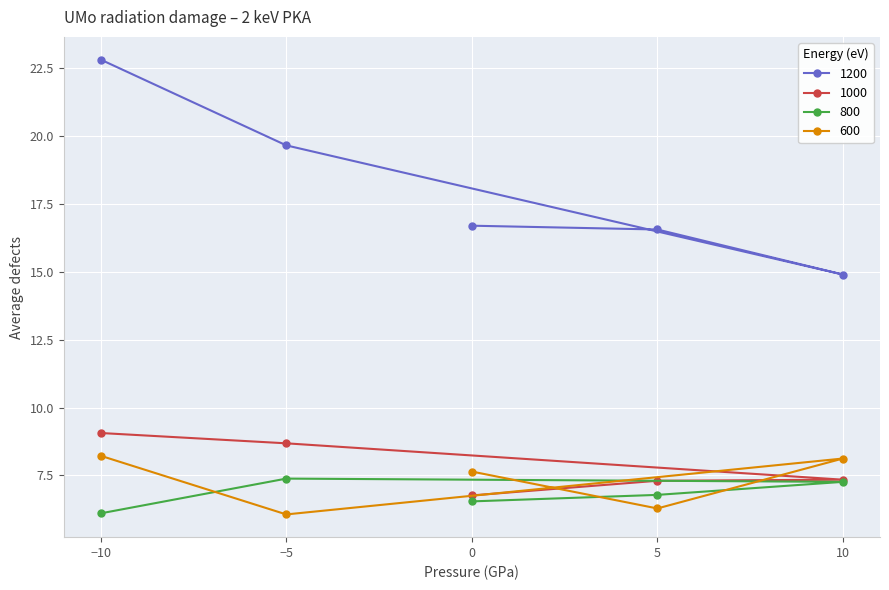

True or false: 600 and 800 cross at least once.

True